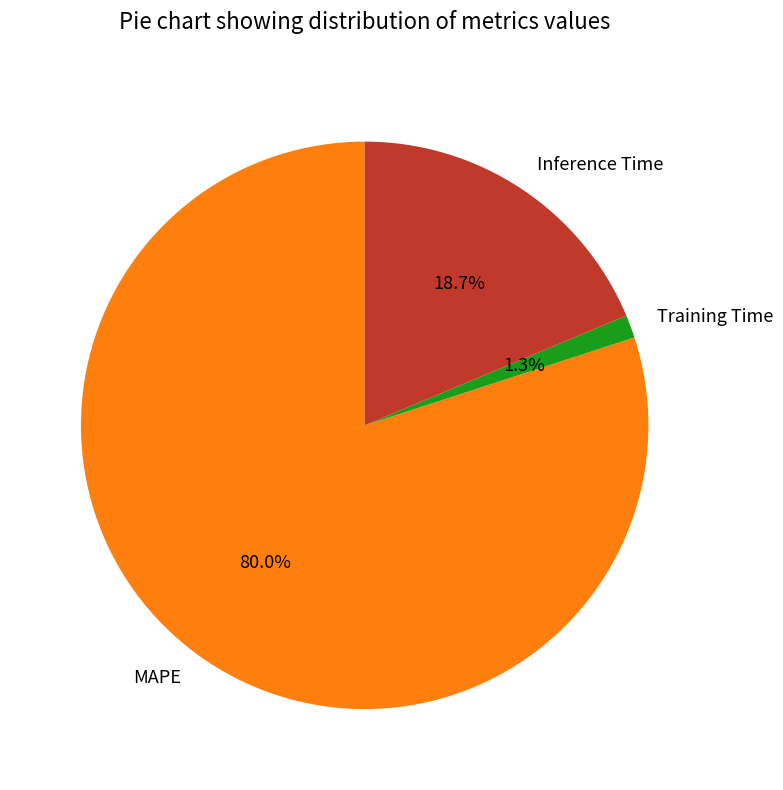

To the nearest percent, what portion does Inference Time represent?

19%